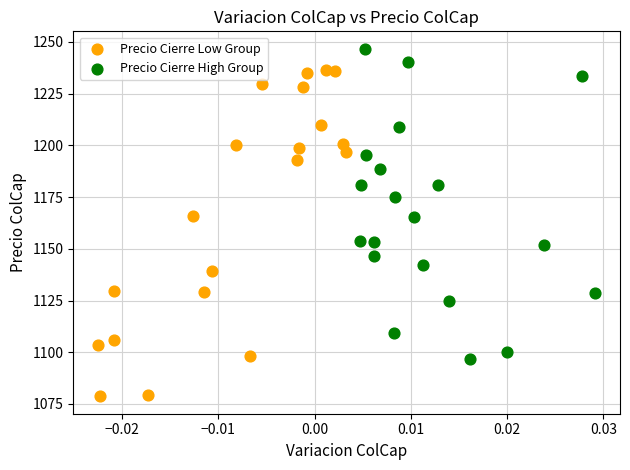

What are all the series names shown in the legend?

Precio Cierre Low Group, Precio Cierre High Group